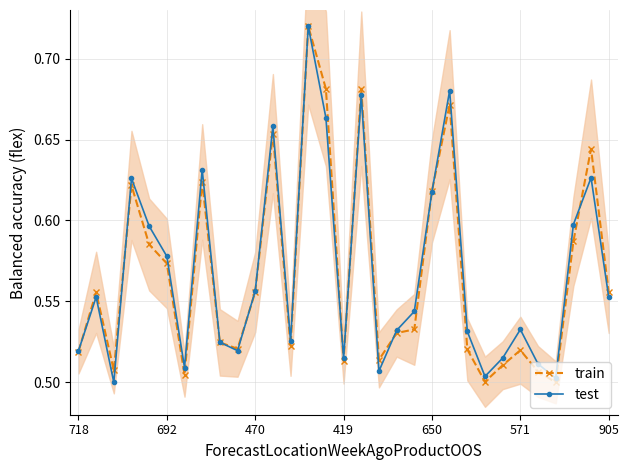

What is the label of the 15th point from the right?

16